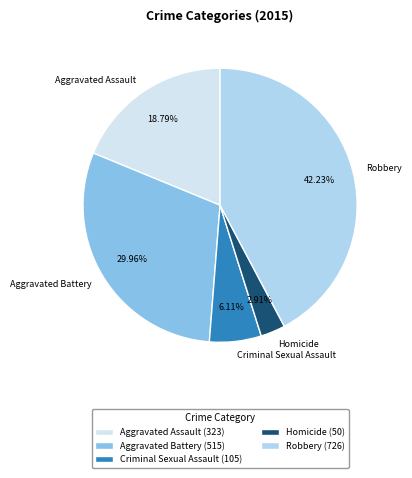

Is there a majority slice in this chart?

No